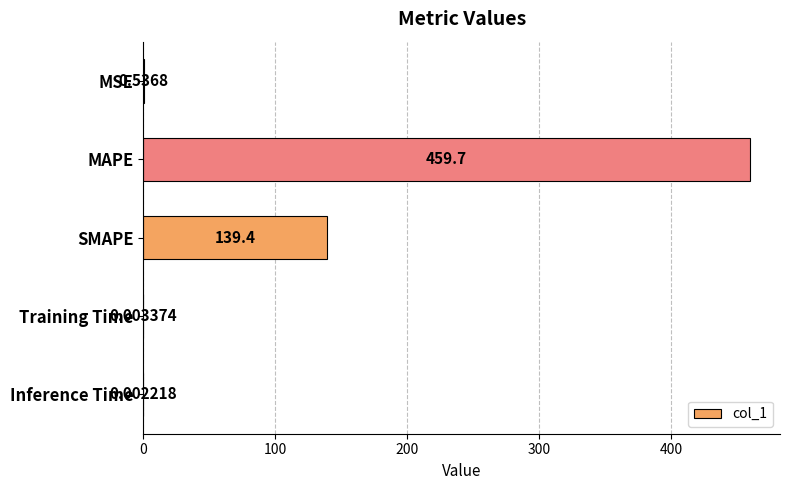

What is the sum of all values?

599.6